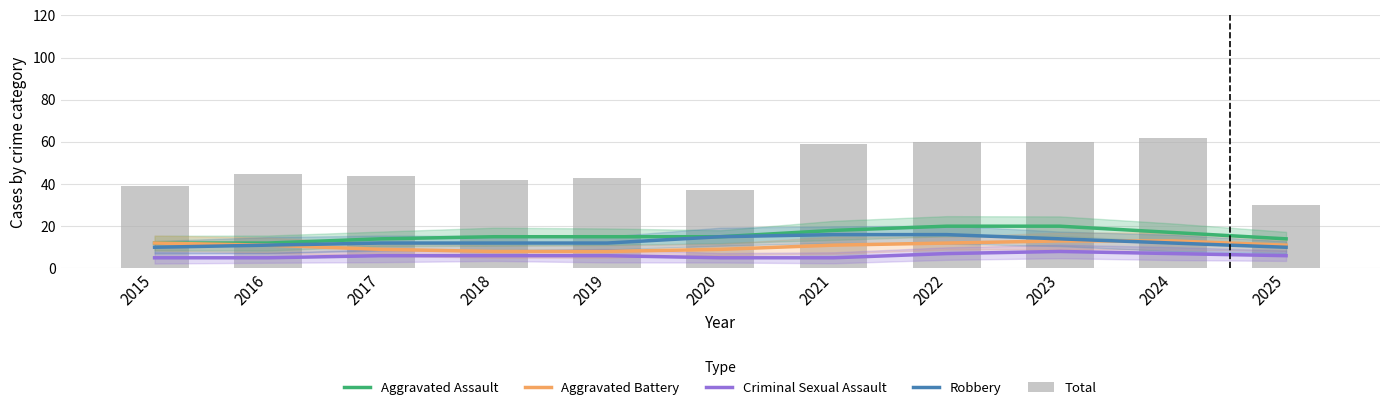

At 2025, list the series in order from smallest to largest.

Criminal Sexual Assault, Robbery, Aggravated Battery, Aggravated Assault, Total